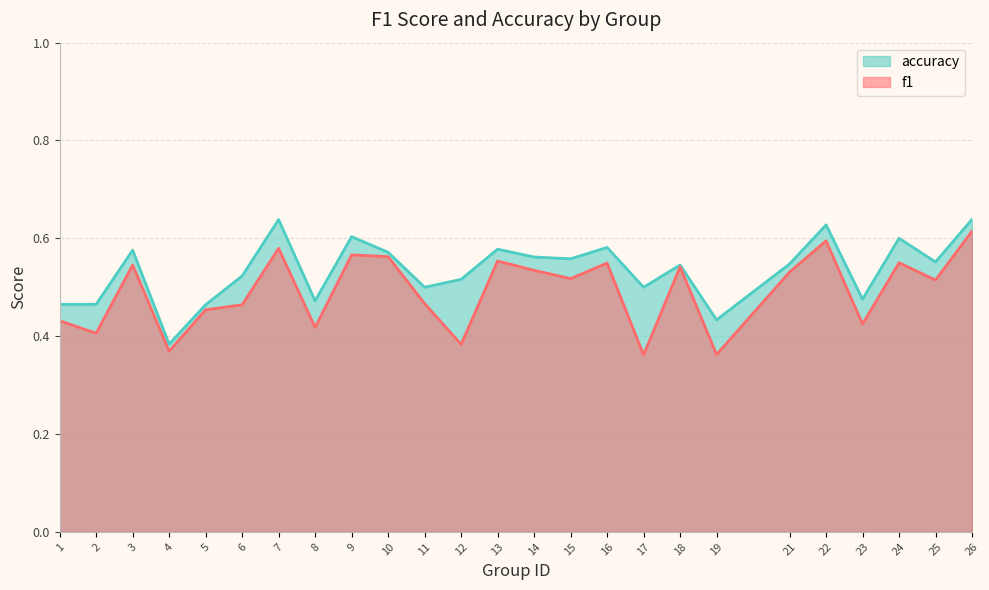

At 8, list the series in order from largest to smallest.

accuracy, f1